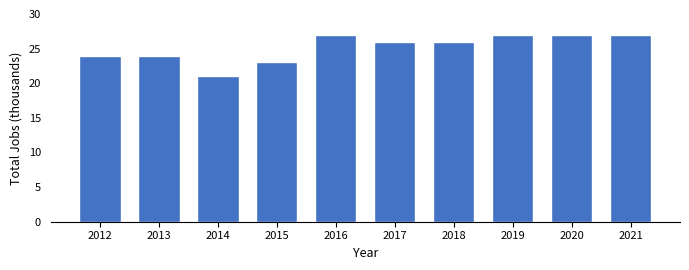

Which label corresponds to the smallest value in the chart?

2014